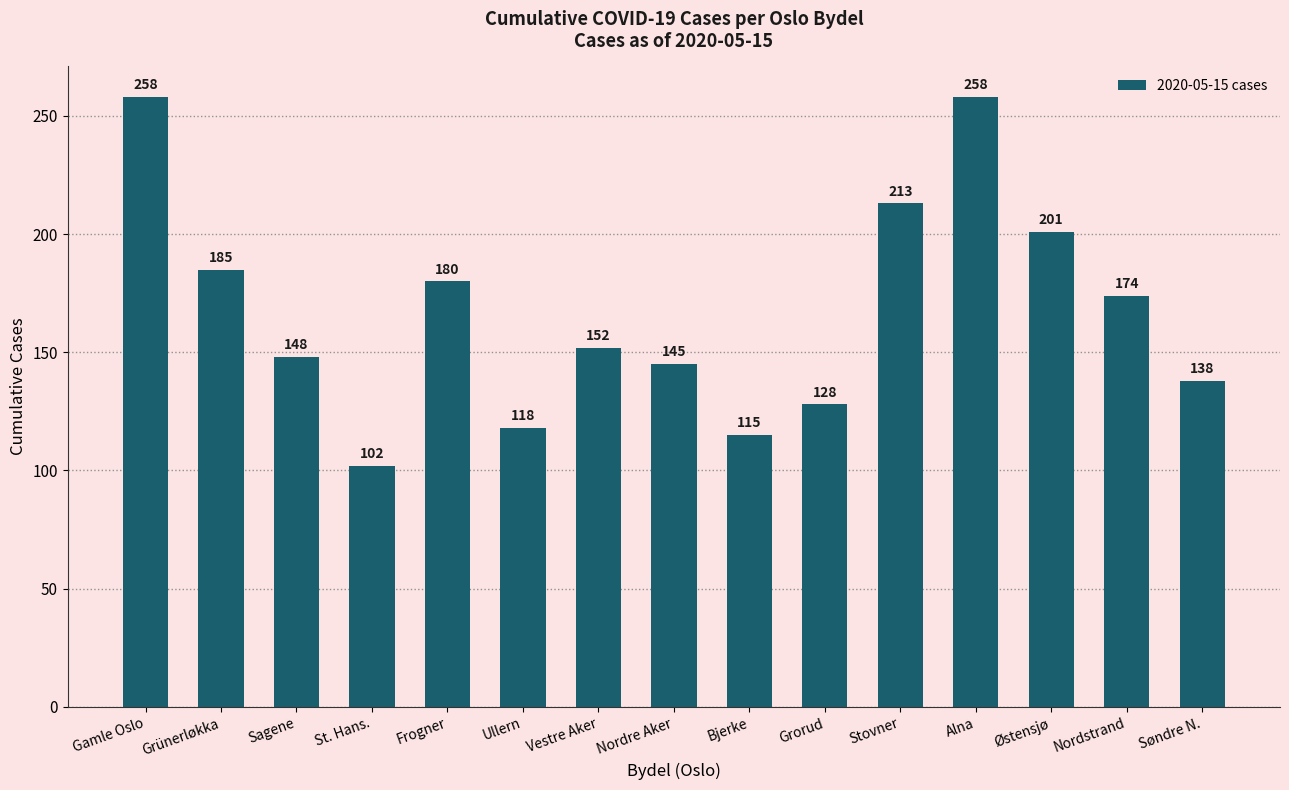

What is the change in value from St. Hans. to Nordre Aker?

+43